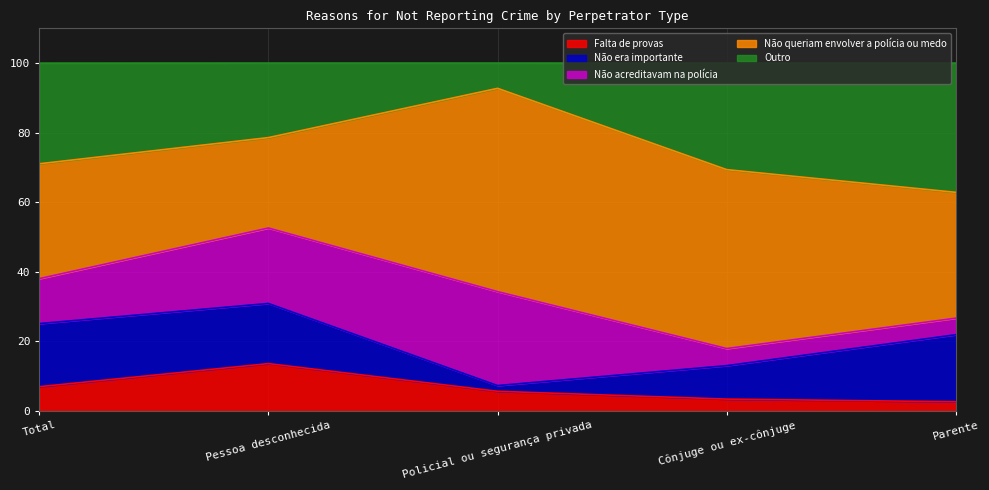

Where does the Falta de provas series first go above 5?

Total